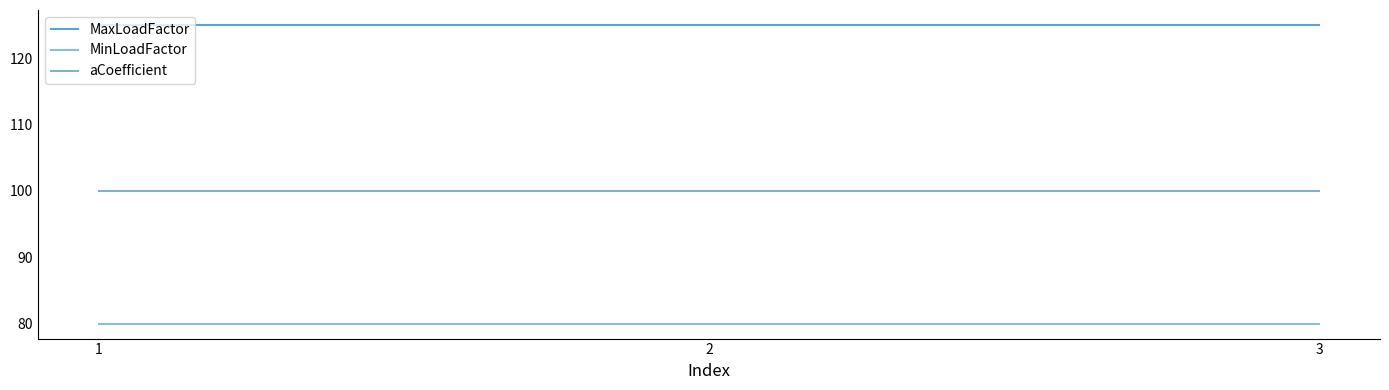

Which series changed the most between 1 and 3?

MaxLoadFactor